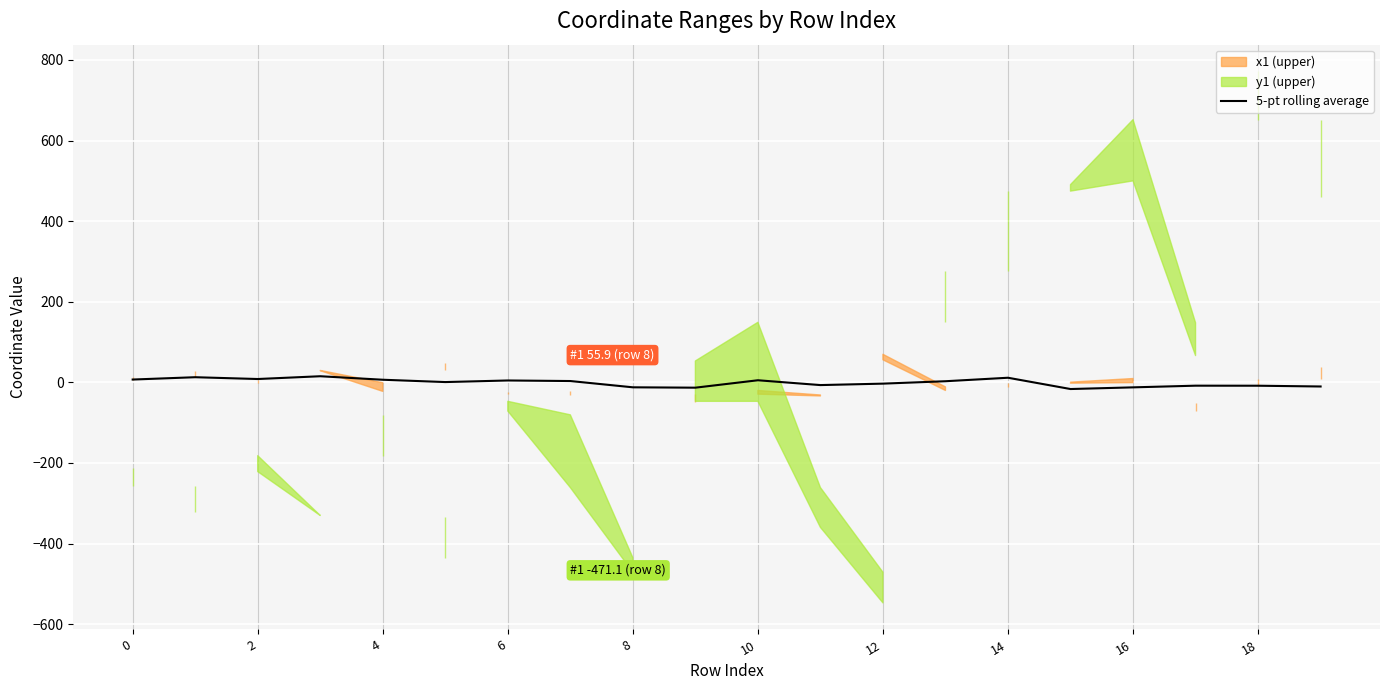

What is the difference between the values at 17 and 14?

19.7